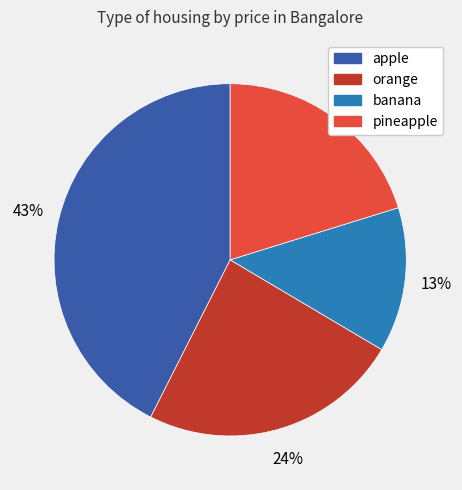

How many segments does this pie chart have?

4